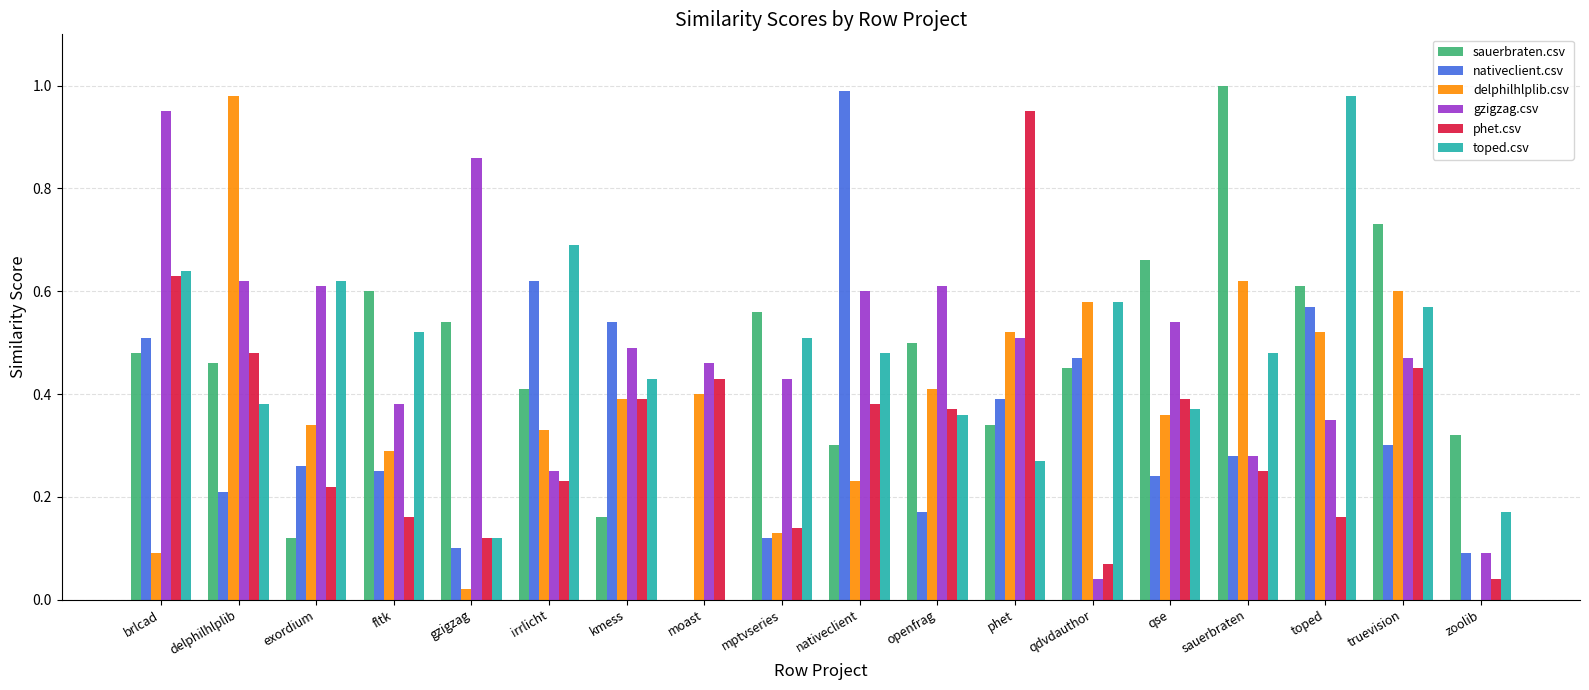

What is the total value across all series at delphilhlplib?

3.1